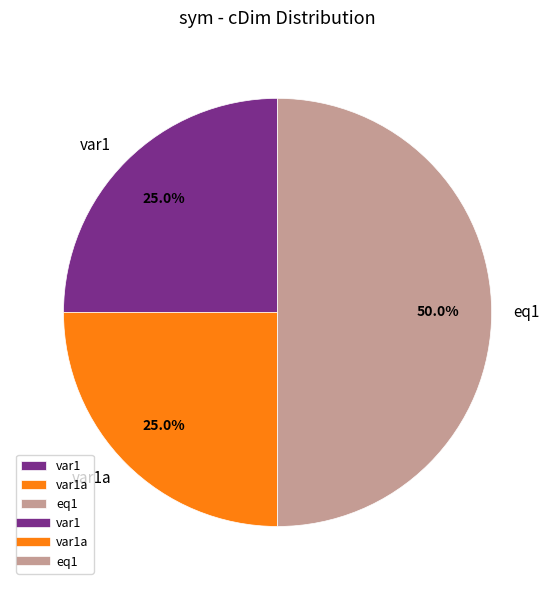

Do var1 and eq1 together represent more than half of the pie?

Yes